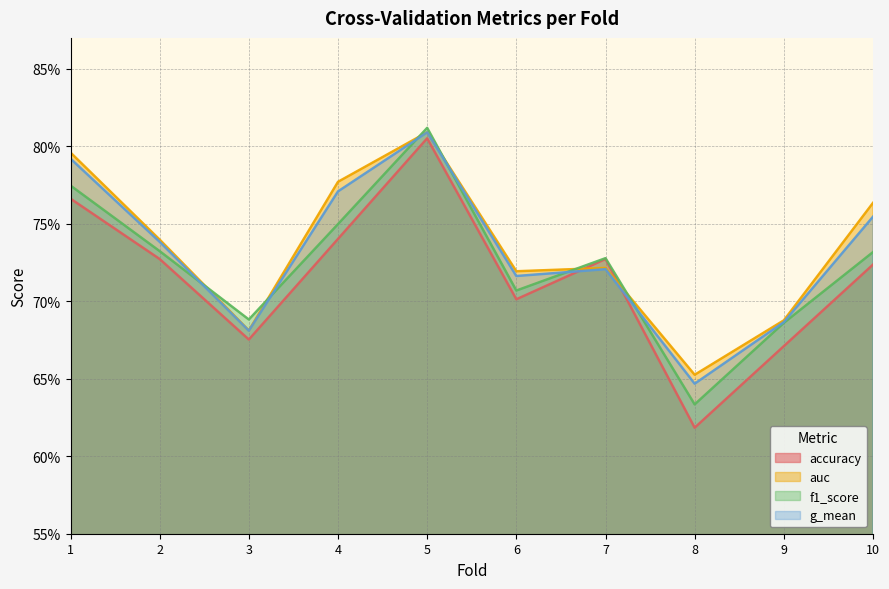

What is the sum of all g_mean values?

7.3